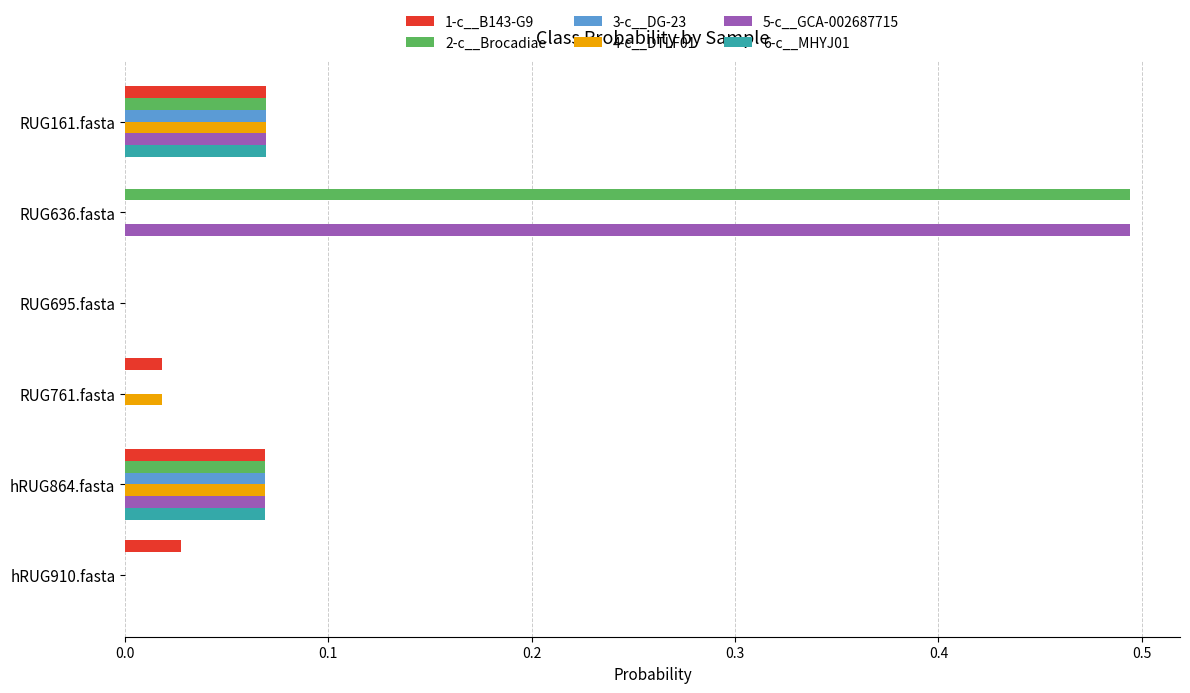

At which category does the chart reach its peak across all series?

RUG636.fasta